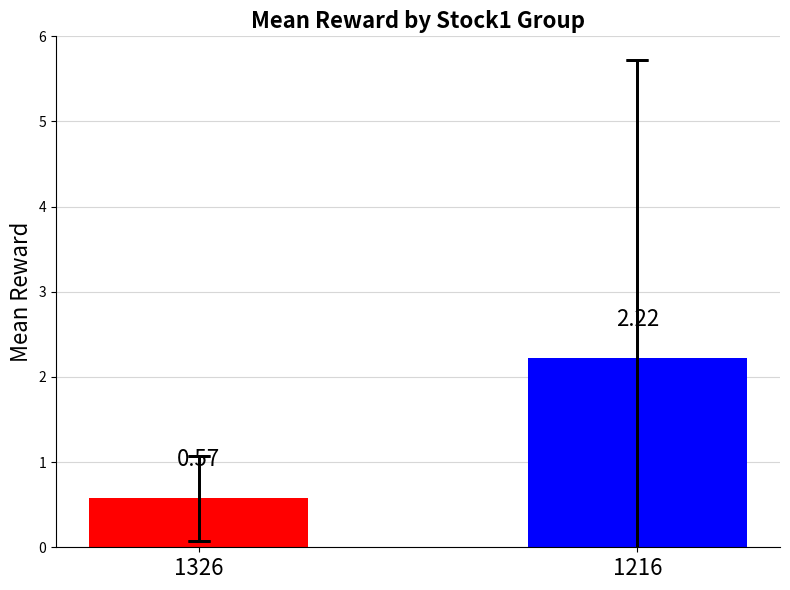

How many distinct data groups are displayed?

1